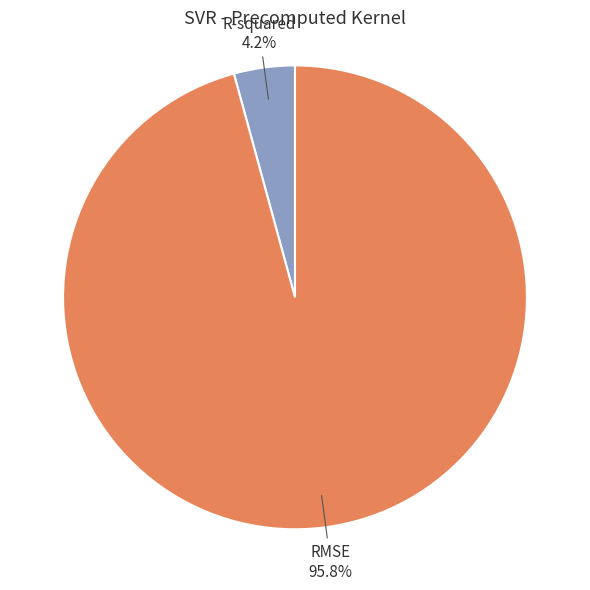

To the nearest percent, what is the difference between the largest and smallest slice percentages?

92%